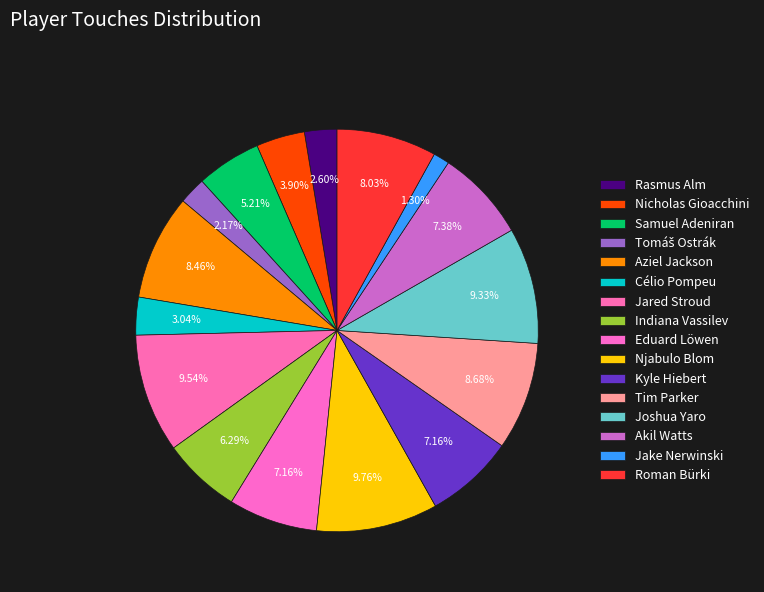

Do Rasmus Alm and Akil Watts together represent more than half of the pie?

No